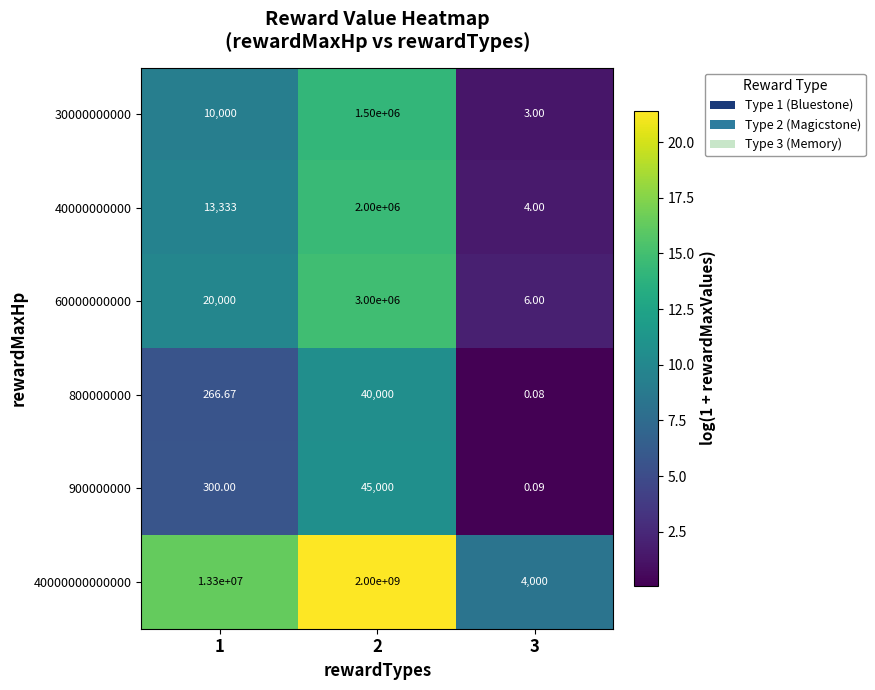

Is the value of 40000000000000 at 3 greater than the value of 30000000000 at 2?

No